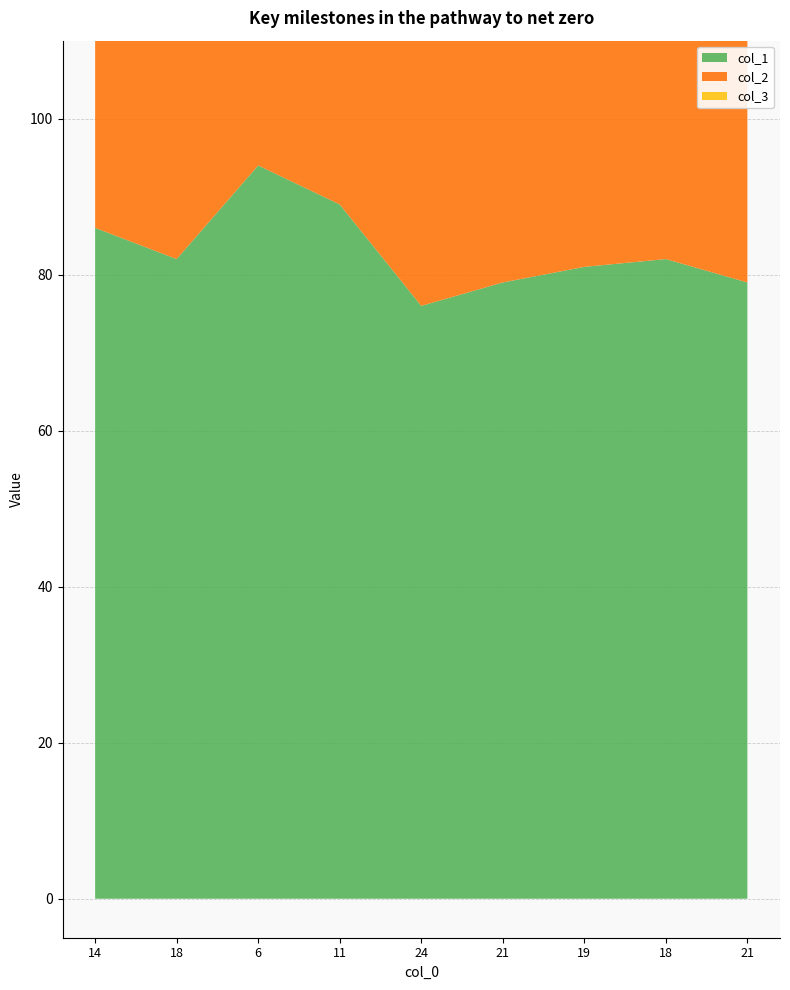

Reading left to right, transcribe all the data shown in this chart.

col_1: 86	82	94	89	76	79	81	82	79
col_2: 87	90	82	77	93	87	88	58	88
col_3: 13	10	18	23	7	13	12	42	12